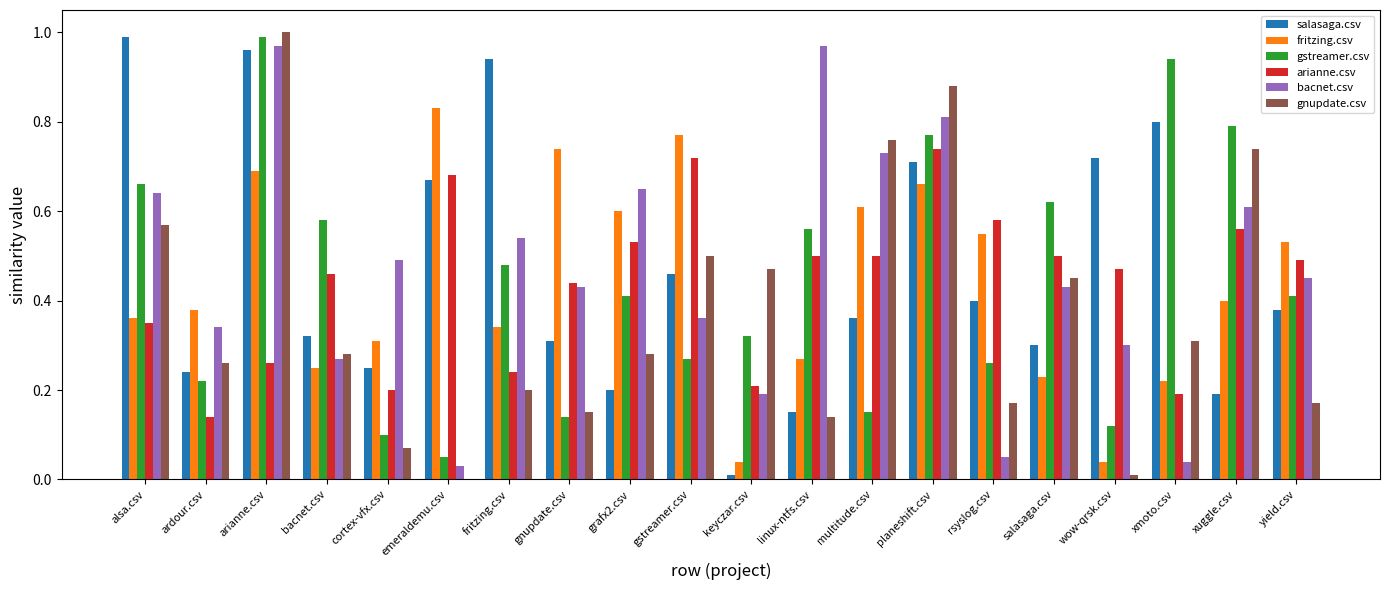

What is the sum of all gstreamer.csv values?

8.8